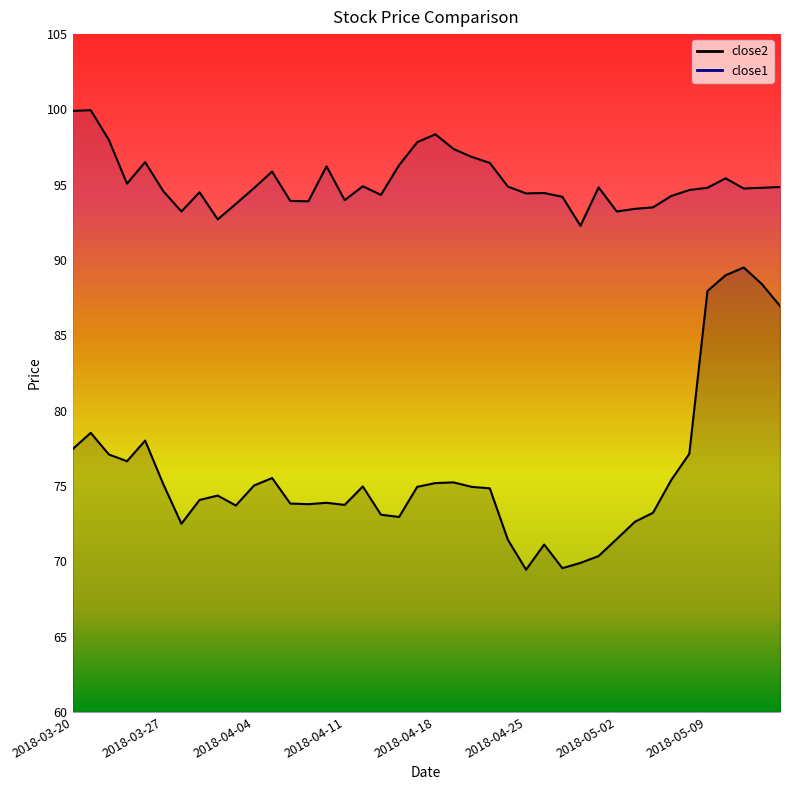

Which series has the largest total across all categories?

close1